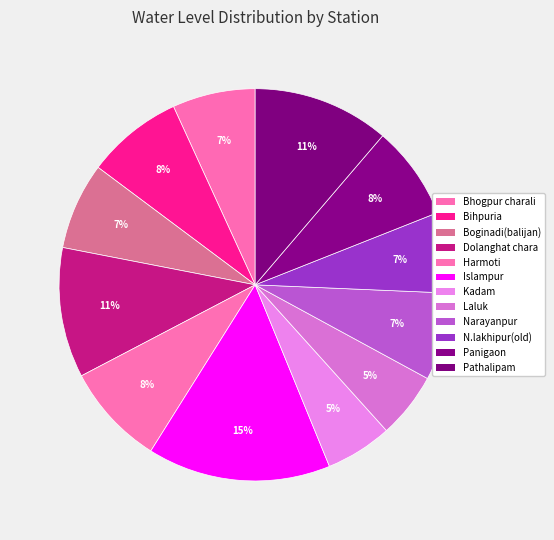

How many segments does this pie chart have?

12